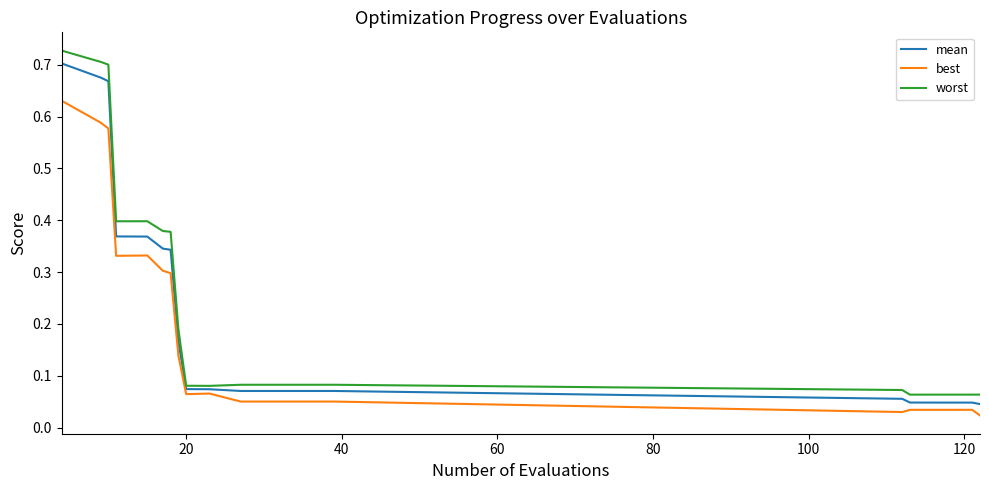

True or false: mean and worst cross at least once.

False